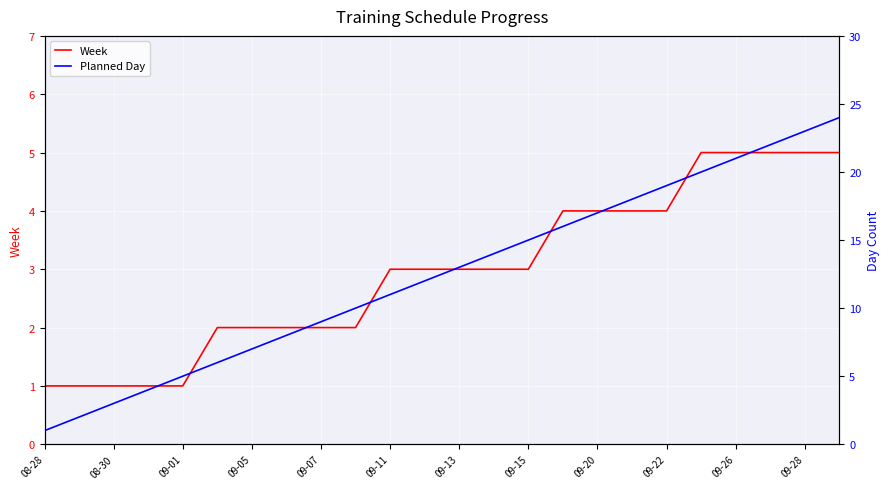

True or false: Week has a value of 3 at 09-11.

True